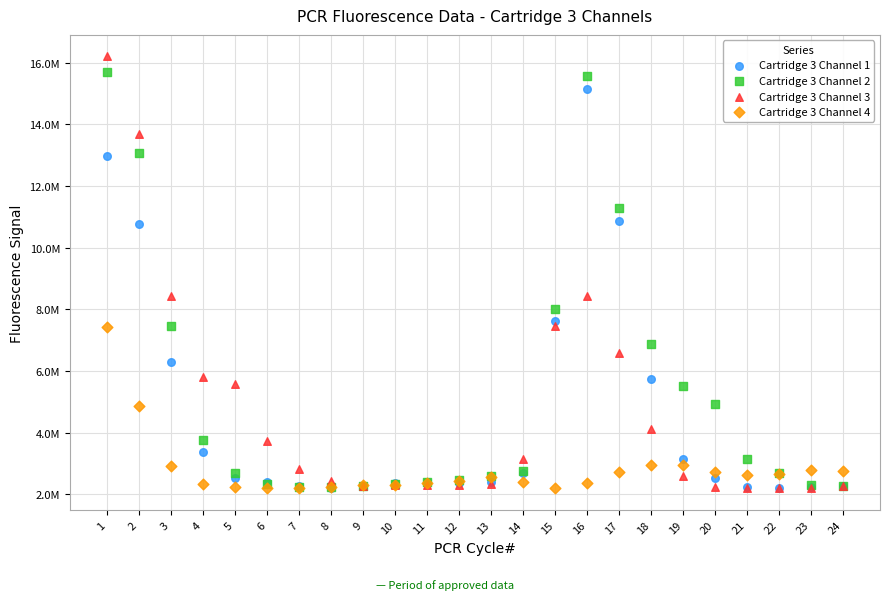

What are all the series names shown in the legend?

Cartridge 3 Channel 1, Cartridge 3 Channel 2, Cartridge 3 Channel 3, Cartridge 3 Channel 4